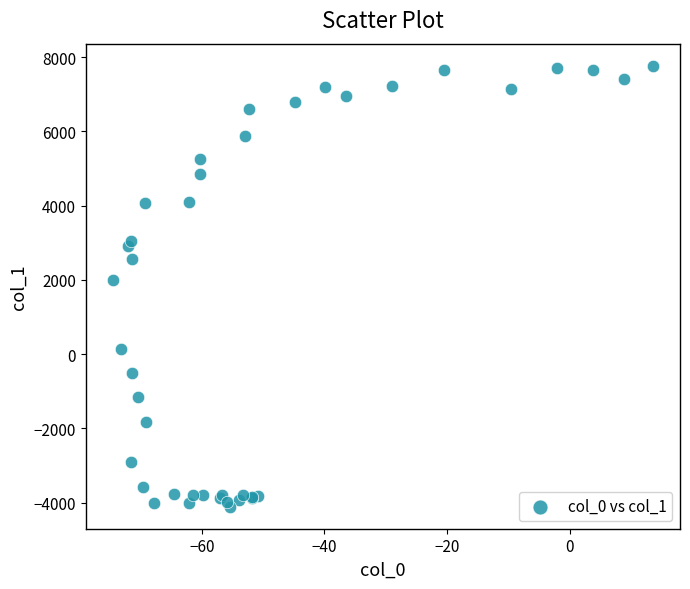

What Y value in the scatter plot is closest to 1831?

1986.0